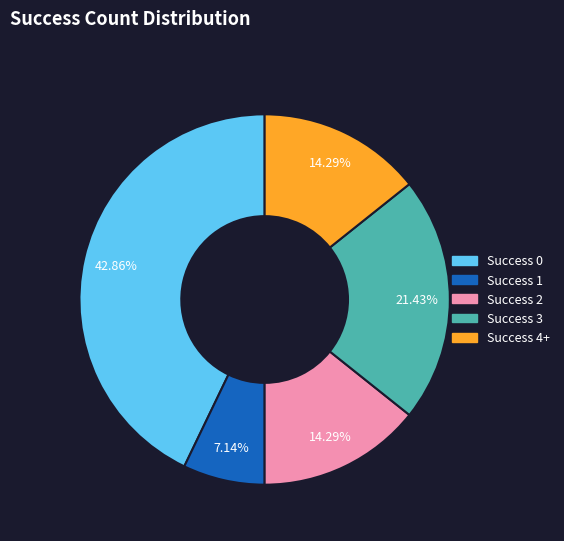

Does any single category account for the majority?

No